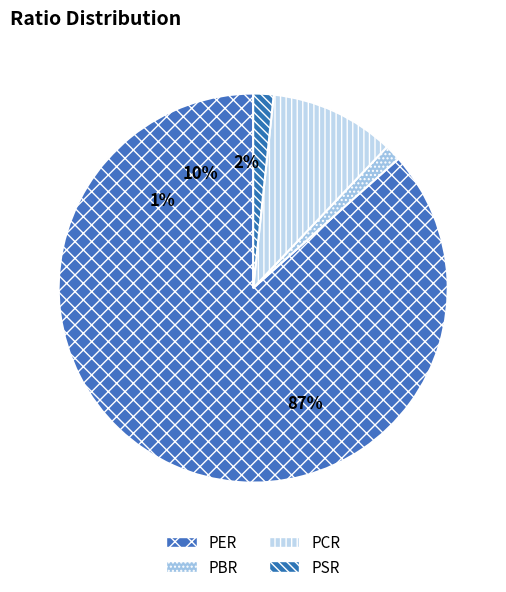

What is the majority slice?

PER